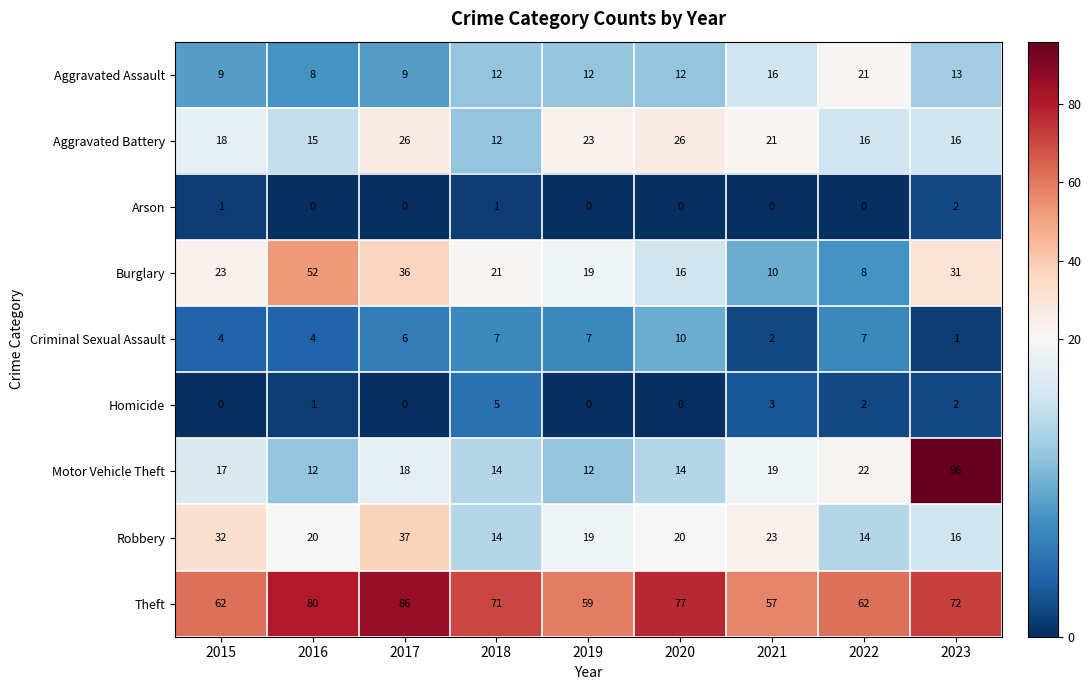

What is the maximum value for Aggravated Assault?

21